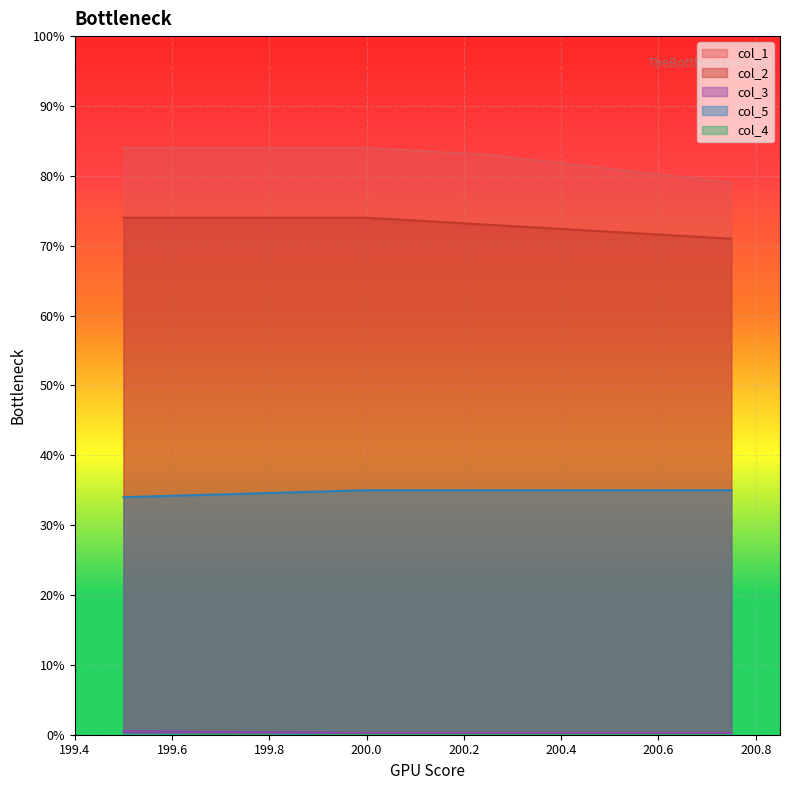

True or false: col_5 has more than 1 interior local peaks.

False